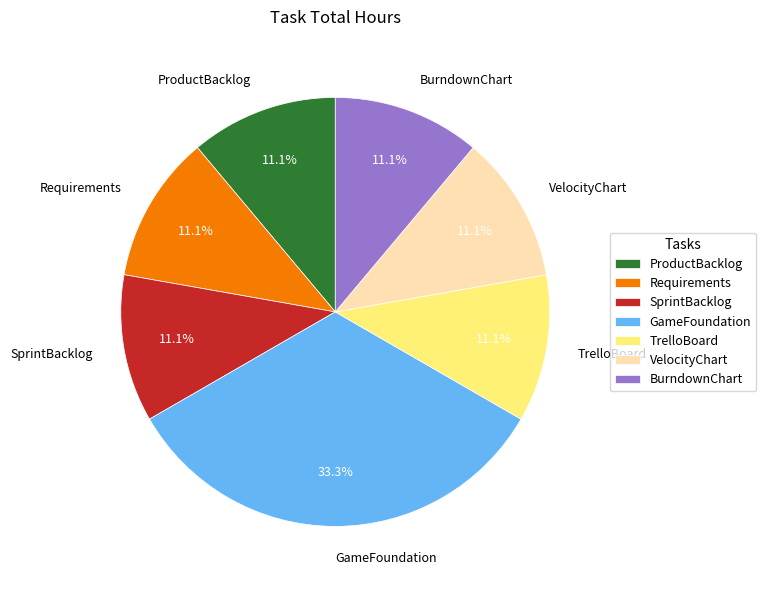

What is the largest slice in the pie chart?

GameFoundation